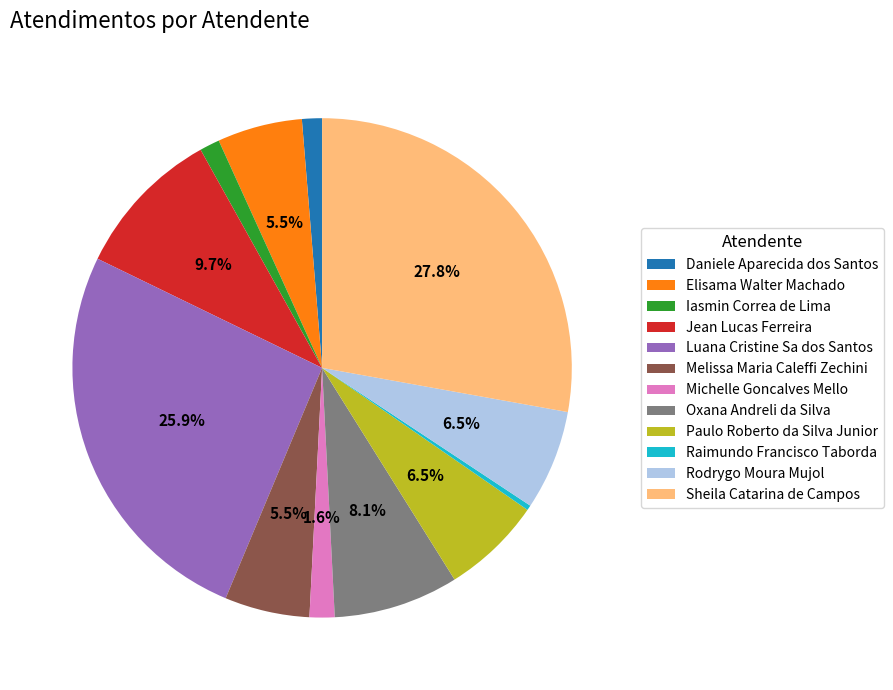

Which slice is the largest?

Sheila Catarina de Campos